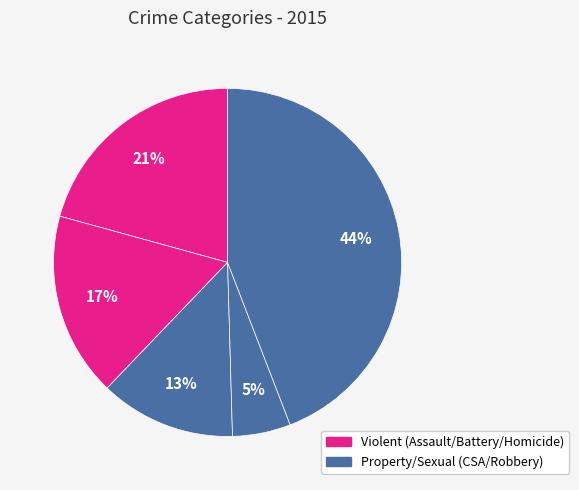

How many segments does this pie chart have?

5